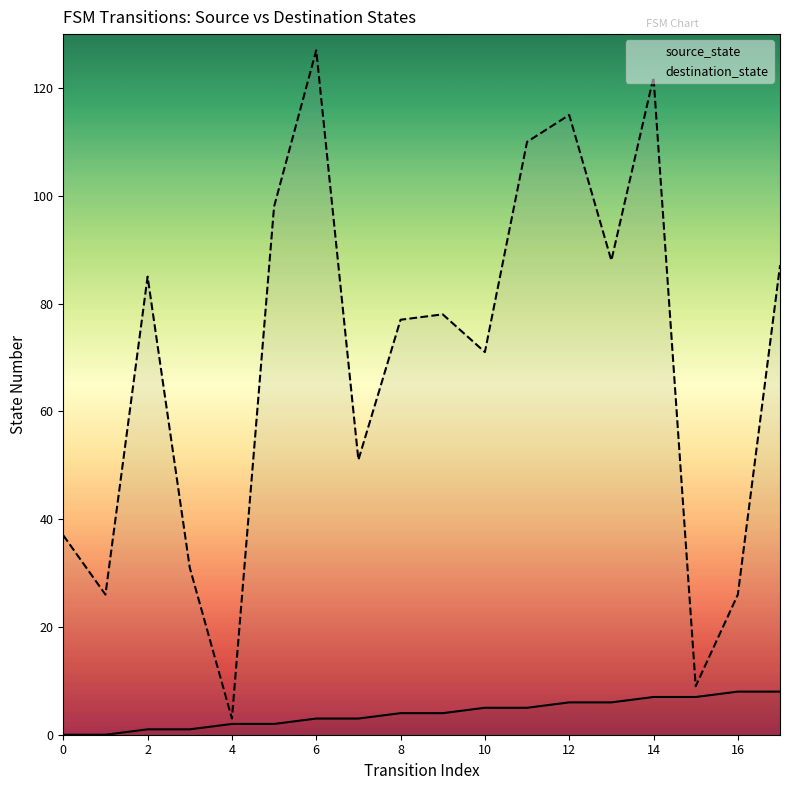

At 22, list the series in order from smallest to largest.

source_state, destination_state